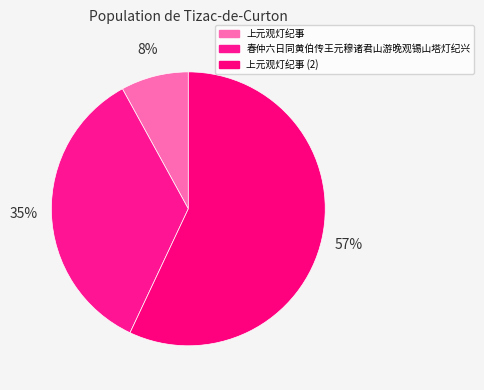

Approximately how many times larger is the value at 春仲六日同黄伯传王元穆诸君山游晚观锡山塔灯纪兴 compared to 上元观灯纪事?

4.4